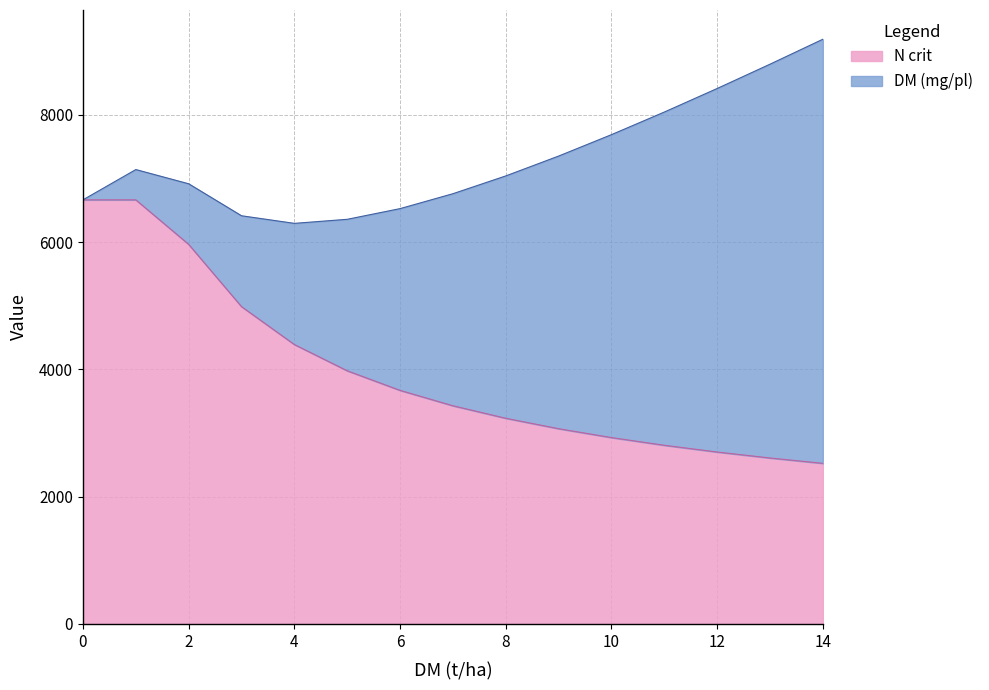

How many values are below 3428?

7